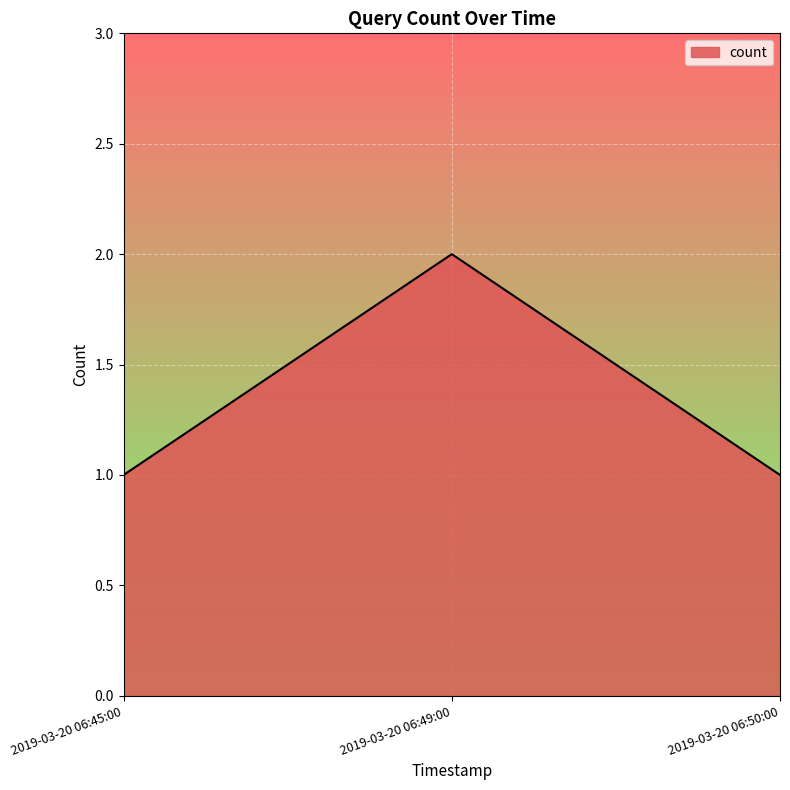

Approximately how many times larger is the value at 2019-03-20 06:49:00 compared to 2019-03-20 06:45:00?

2.0